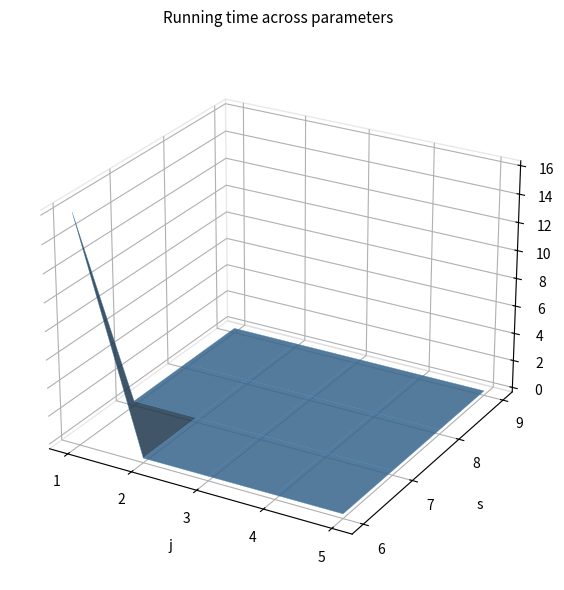

Reading left to right, what are all the values shown in this chart?

s: 0=1	1=2	2=3	3=4	4=5	5=0	6=0	7=0	8=0	9=0	10=0	11=0	12=0	13=0	14=0	15=0	16=0	17=0	18=0	19=0
R: 0=16	1=0	2=0	3=0	4=0	5=0	6=0	7=0	8=0	9=0	10=0	11=0	12=0	13=0	14=0	15=0	16=0	17=0	18=0	19=0